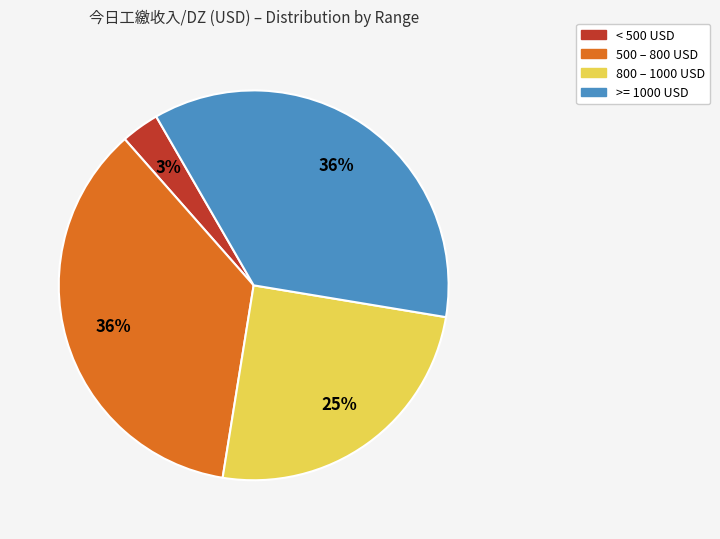

Is there a majority slice in this chart?

No